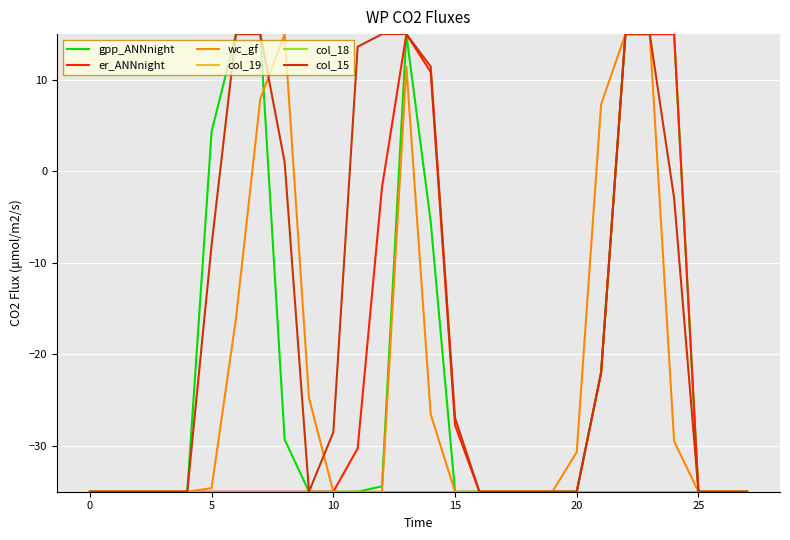

Does the chart have visible grid lines?

Yes